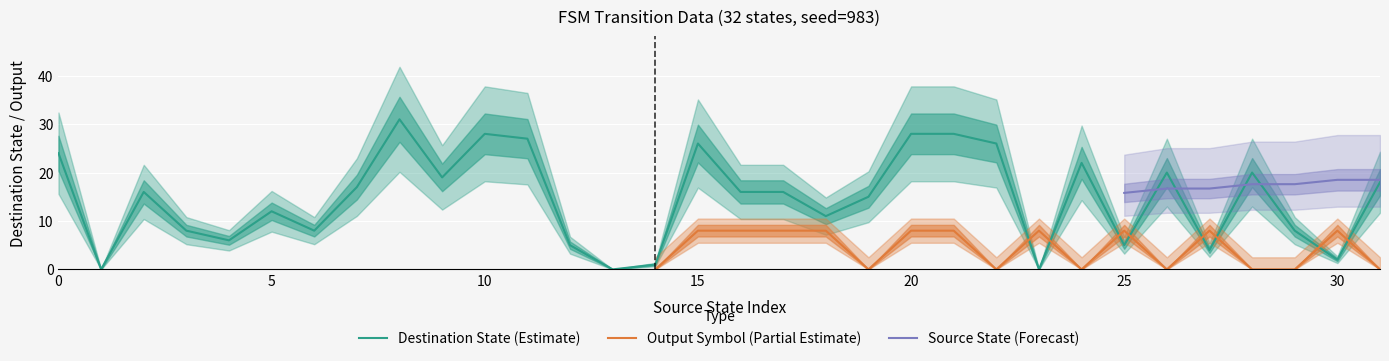

What is the total value across all series at 5?

14